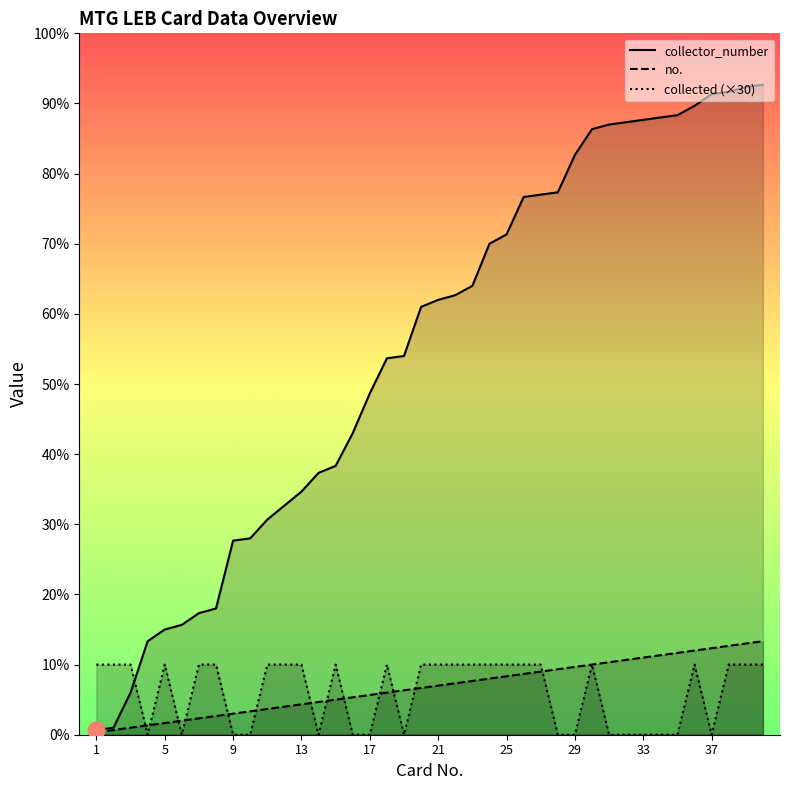

What is the difference between the second highest and second lowest values in the no. series?

37